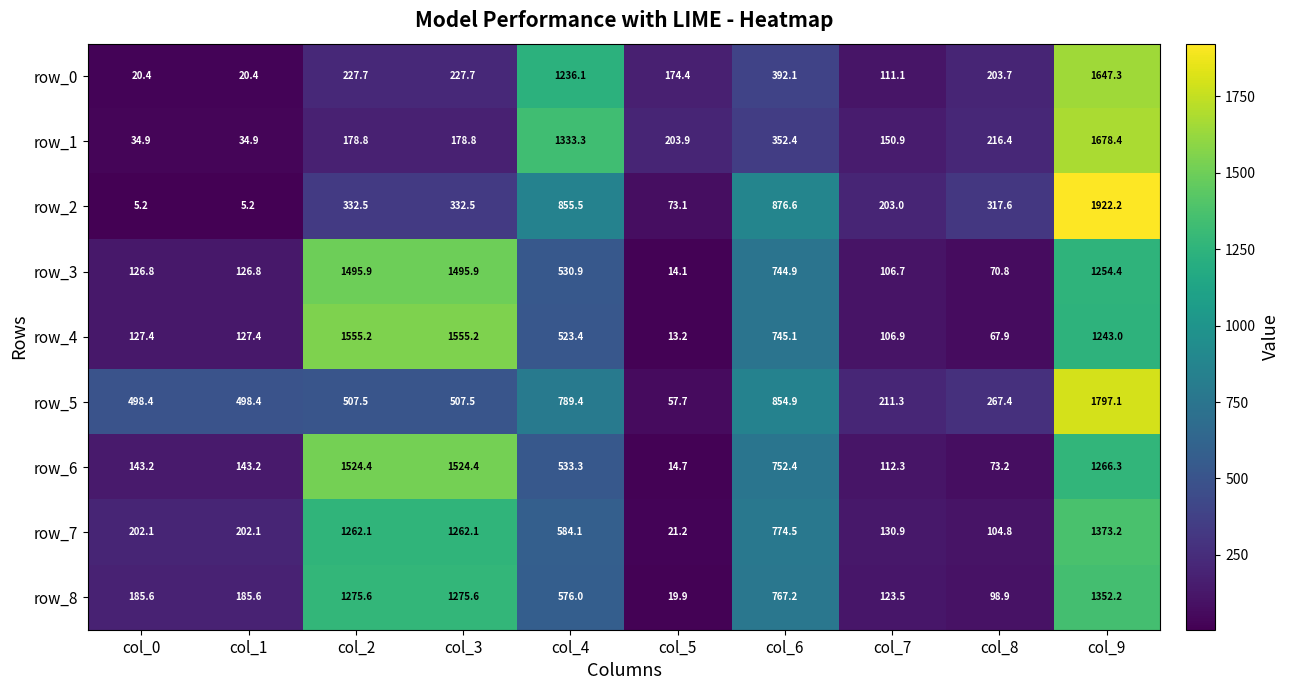

Is the value of row_4 at col_6 greater than the value of row_6 at col_0?

Yes